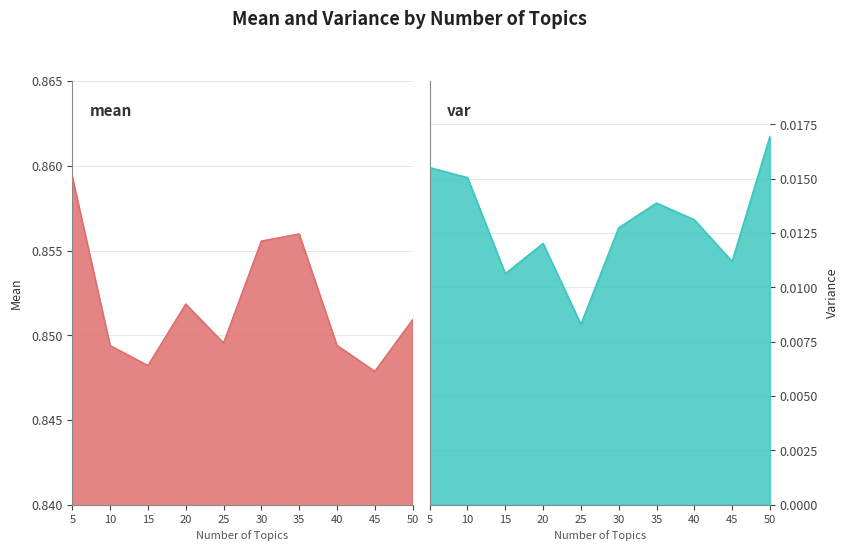

How many lines are shown in the chart?

2